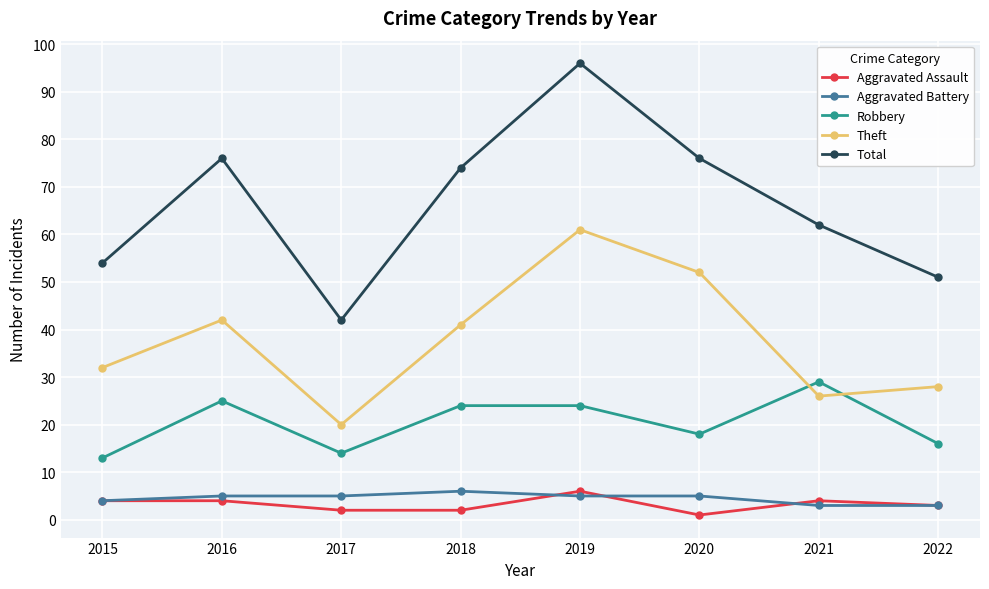

Reading left to right, what are all the values shown in this chart?

Aggravated Assault: 4	4	2	2	6	1	4	3
Aggravated Battery: 4	5	5	6	5	5	3	3
Robbery: 13	25	14	24	24	18	29	16
Theft: 32	42	20	41	61	52	26	28
Total: 54	76	42	74	96	76	62	51